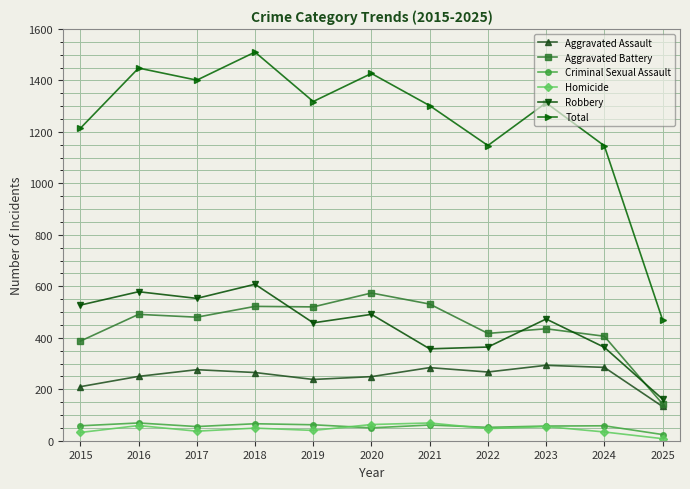

What is the greatest value displayed?

1510